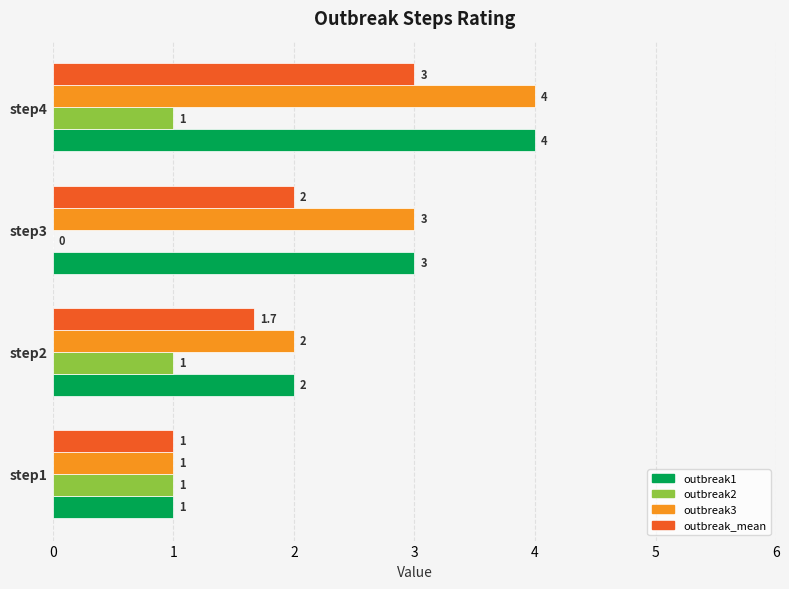

At which label is outbreak1 closest to 2?

step2